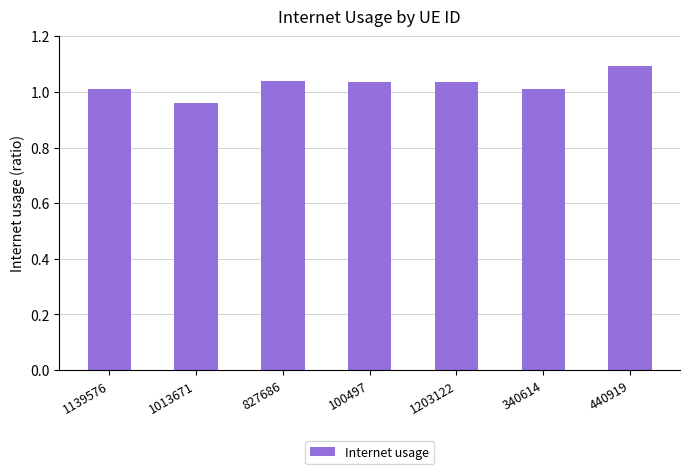

What is the difference between the maximum and minimum values?

0.1